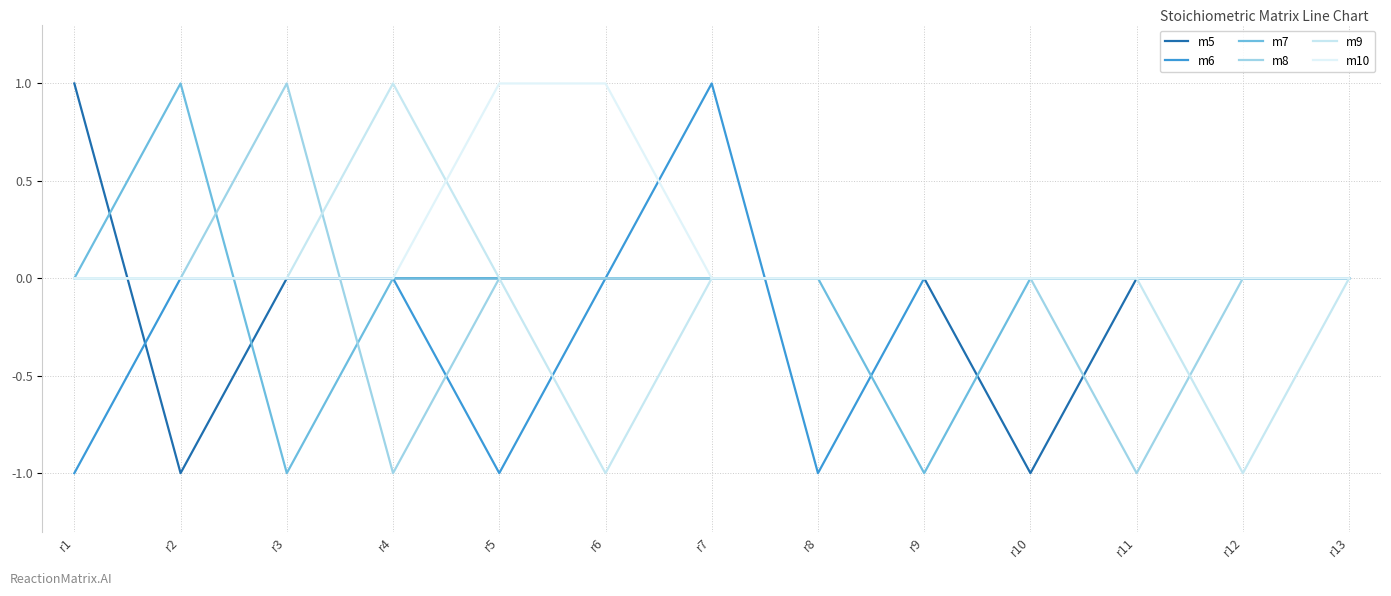

Reading left to right, list all the values displayed in this chart.

m5: 1	-1	0	0	0	0	0	0	0	-1	0	0	0
m6: -1	0	0	0	-1	0	1	-1	0	0	0	0	0
m7: 0	1	-1	0	0	0	0	0	-1	0	0	0	0
m8: 0	0	1	-1	0	0	0	0	0	0	-1	0	0
m9: 0	0	0	1	0	-1	0	0	0	0	0	-1	0
m10: 0	0	0	0	1	1	0	0	0	0	0	0	0